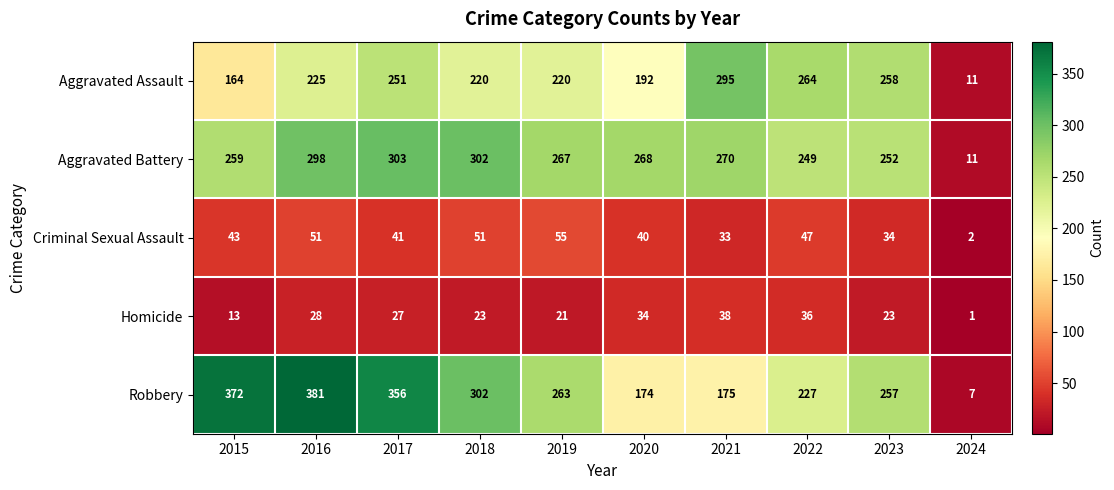

Which category has the lowest value across all series?

2024